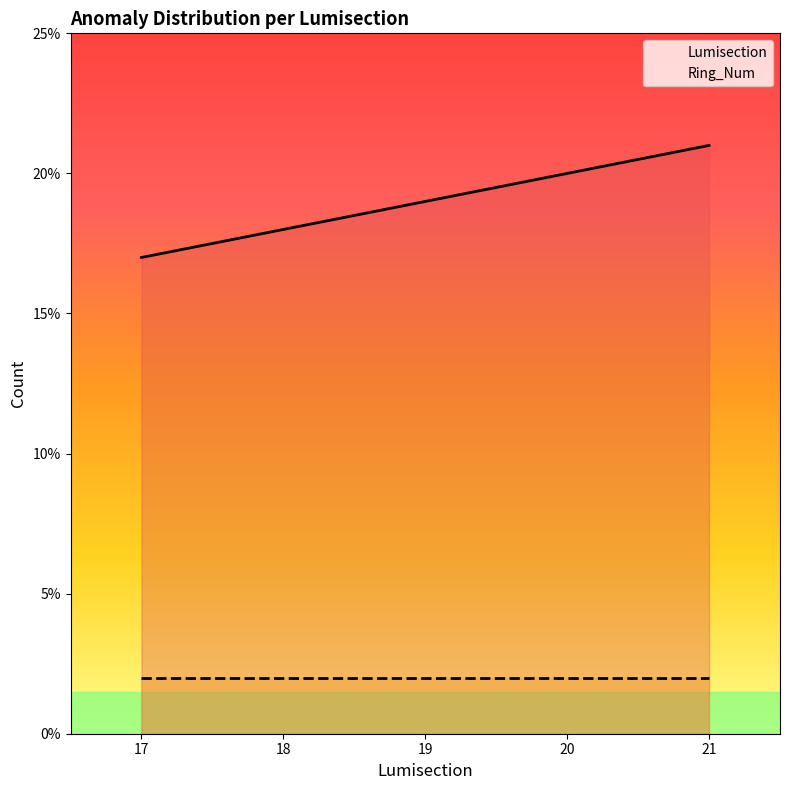

How many values in the Lumisection series exceed 19?

2